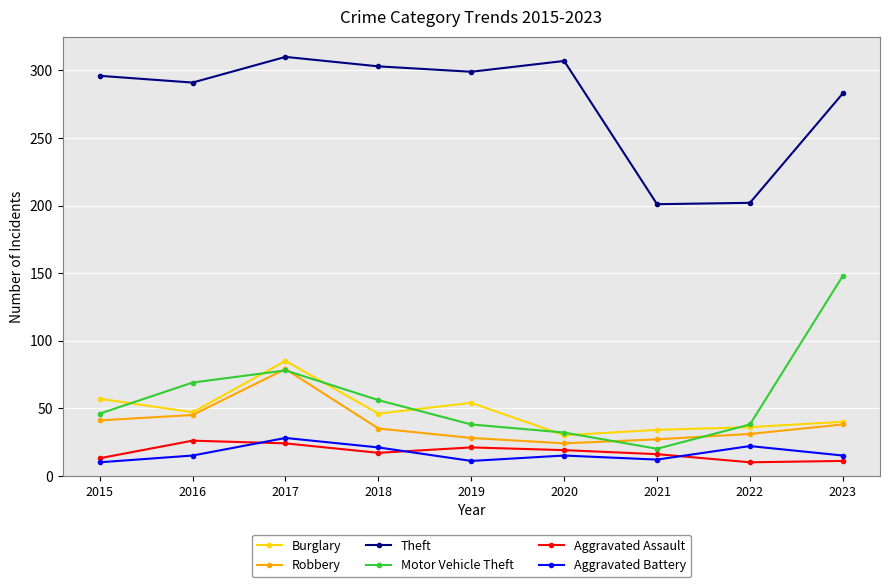

Which series has the largest total across all categories?

Theft